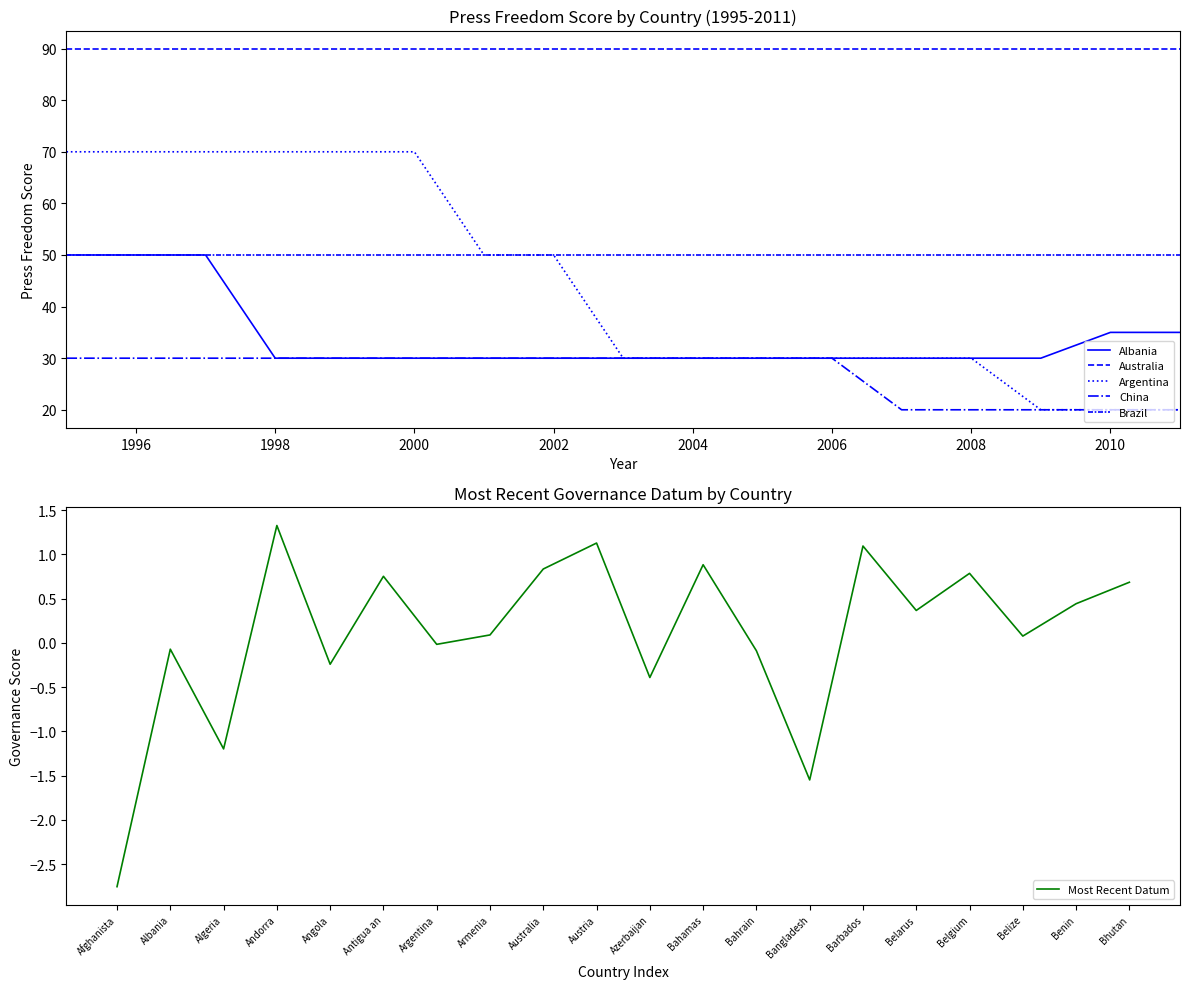

What is the difference between the second highest and minimum values?

3.9